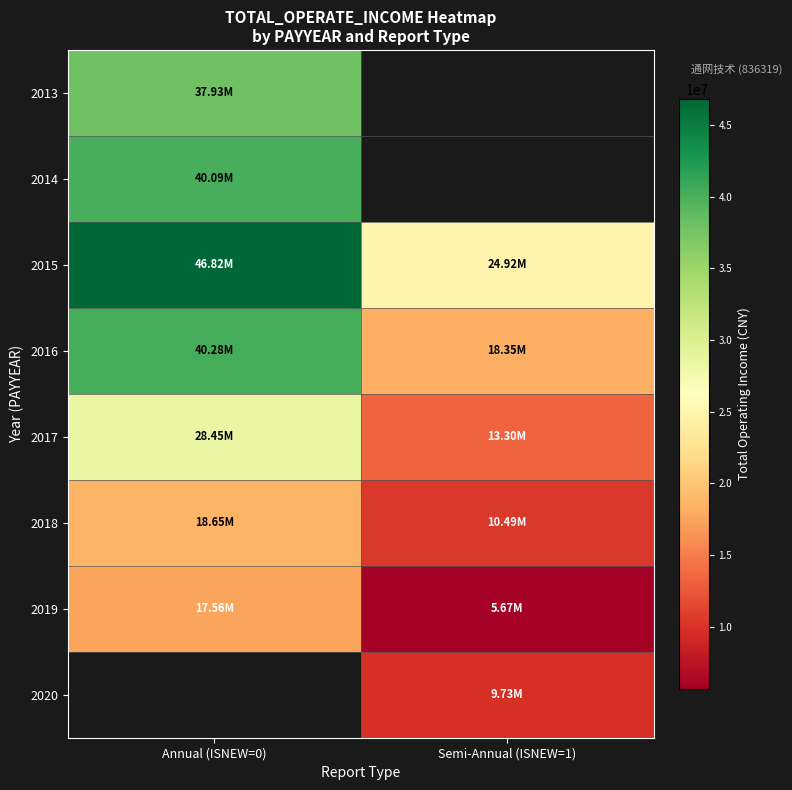

Is it true that 2014 equals 17980810.8 at Annual (ISNEW=0)?

False